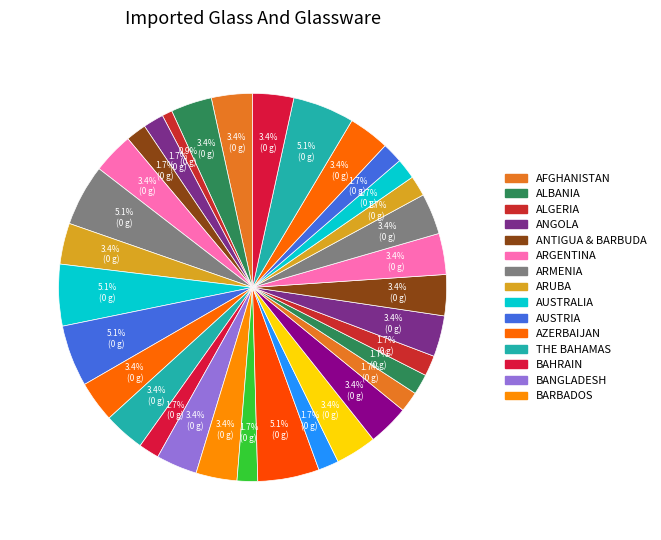

Count the number of slices in the pie.

33